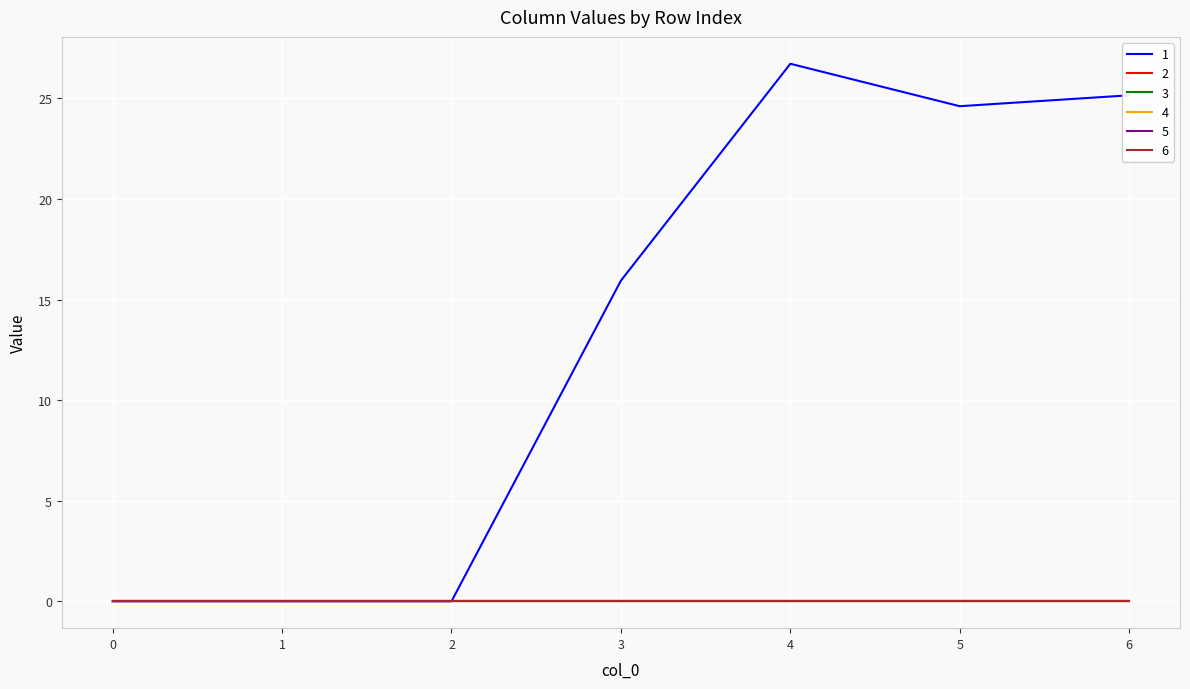

Reading left to right, extract all data points from this chart.

1: 0=0.0	1=0.0	2=0.0	3=15.9	4=26.7	5=24.6	6=25.2
2: 0=0.0	1=0.0	2=0.0	3=0.0	4=0.0	5=0.0	6=0.0
3: 0=0.0	1=0.0	2=0.0	3=0.0	4=0.0	5=0.0	6=0.0
4: 0=0.0	1=0.0	2=0.0	3=0.0	4=0.0	5=0.0	6=0.0
5: 0=0.0	1=0.0	2=0.0	3=0.0	4=0.0	5=0.0	6=0.0
6: 0=0.0	1=0.0	2=0.0	3=0.0	4=0.0	5=0.0	6=0.0